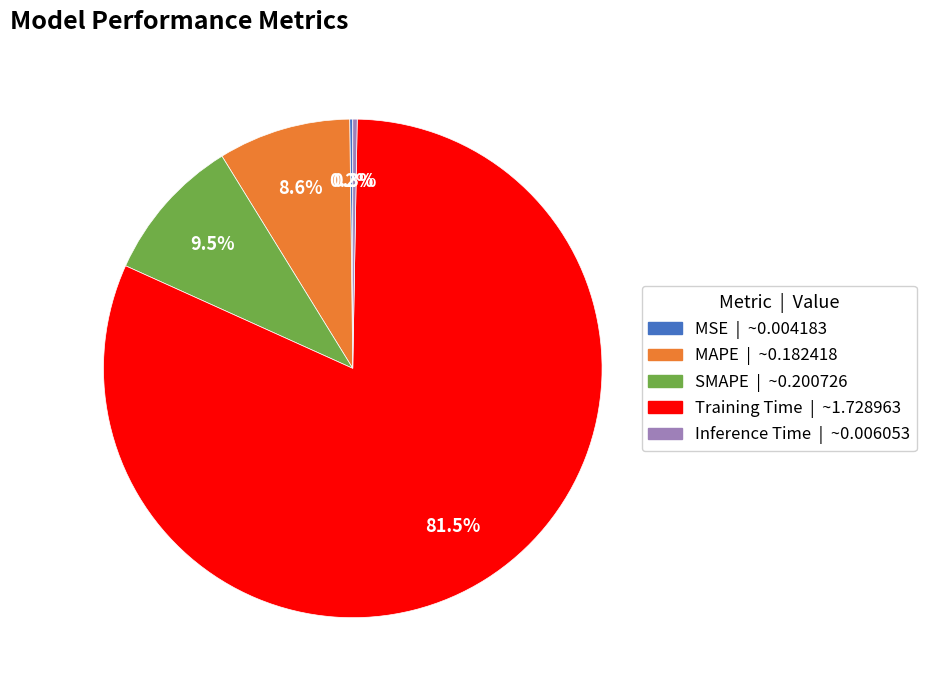

What is the total percentage of Training Time and SMAPE?

90.9%